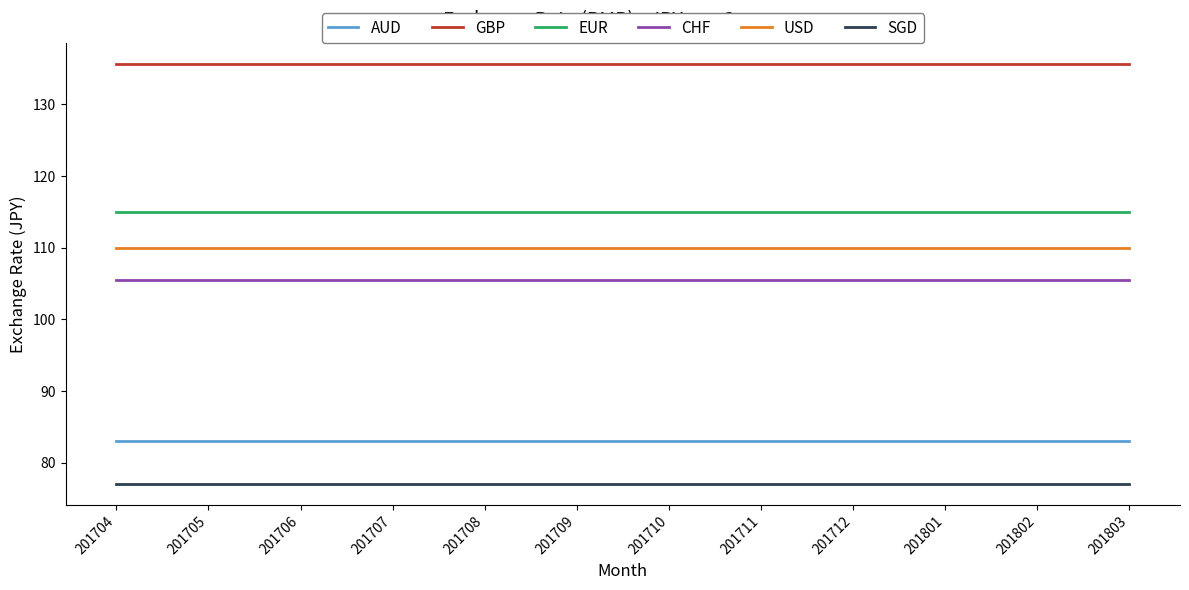

What is the total value across all series at 201708?

626.3